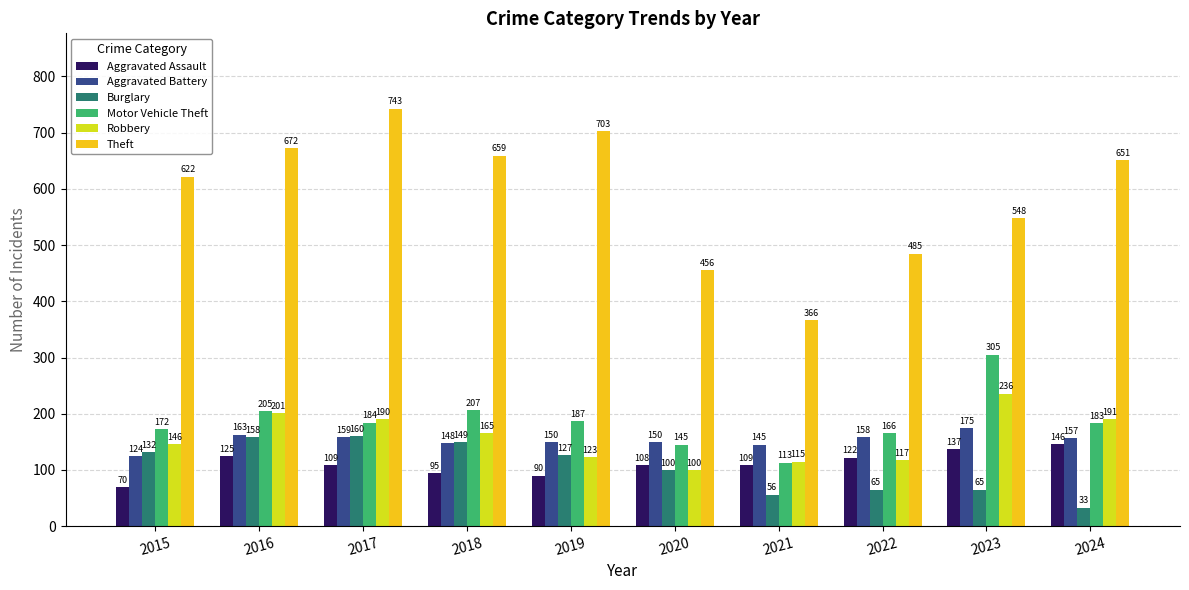

What is the greatest value displayed?

743